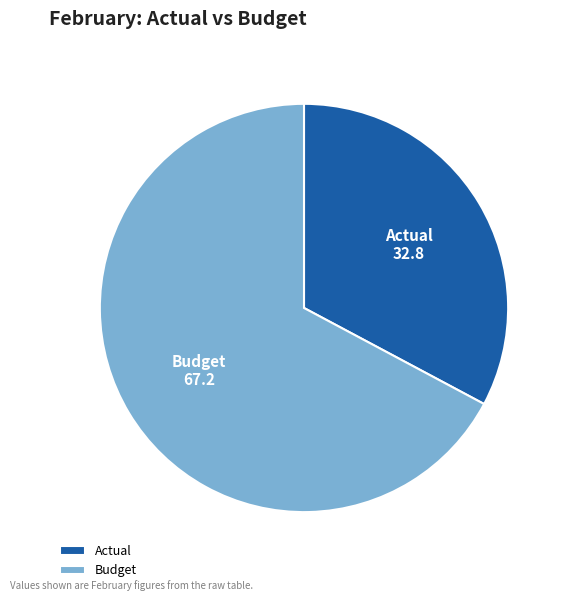

What is the ratio of the value at Budget to the value at Actual?

2.0